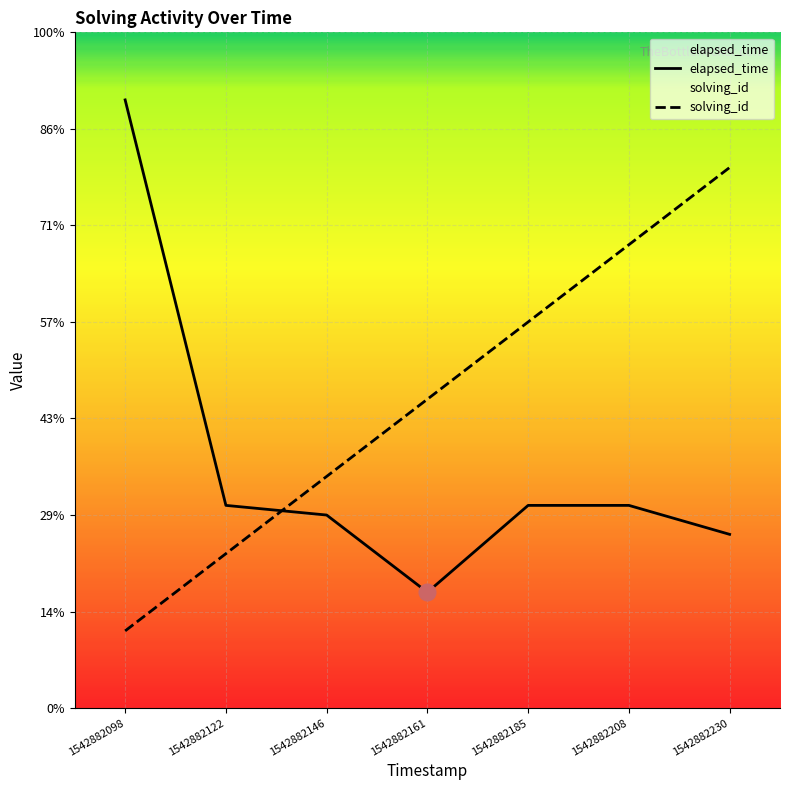

Which series has the largest total across all categories?

solving_id